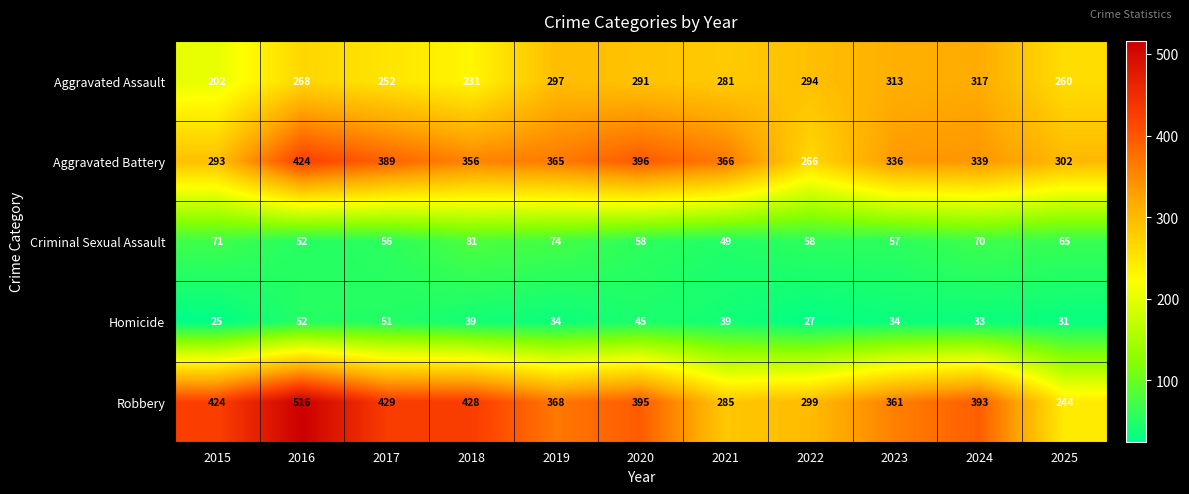

Which series has the largest total across all categories?

Robbery